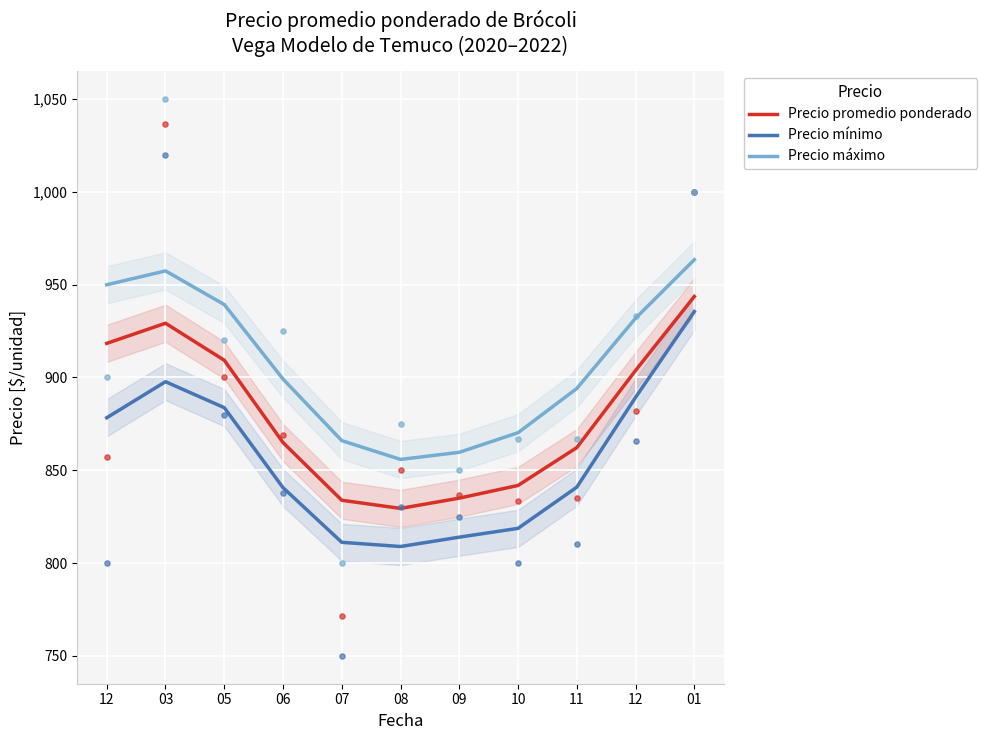

Which series has the largest Y range (max minus min)?

Precio mínimo